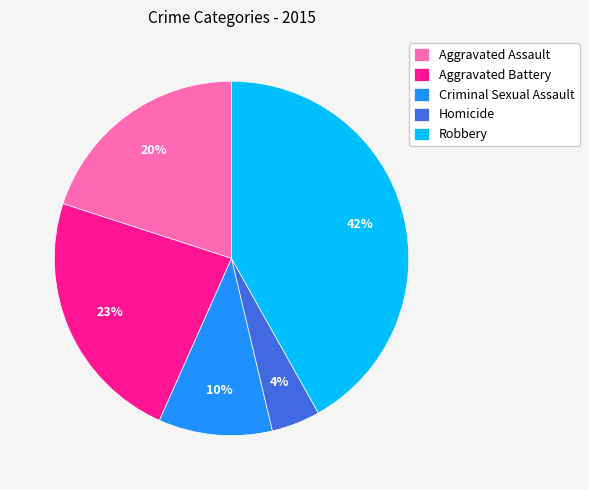

The Aggravated Battery slice represents 23% of the pie. True or false?

True